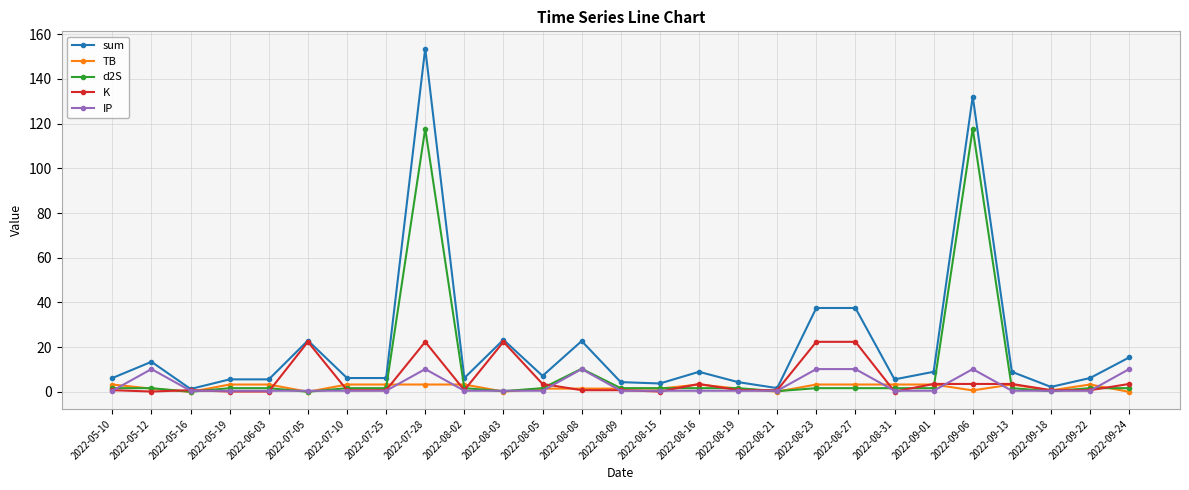

At which category does d2S reach its first local valley?

2022-05-16